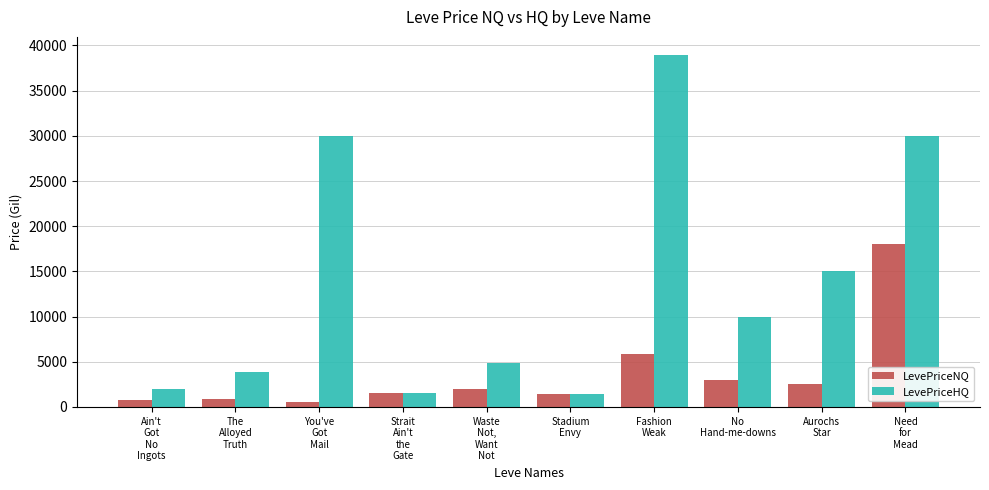

What is the label of the 10th bar from the right?

Ain't
Got
No
Ingots